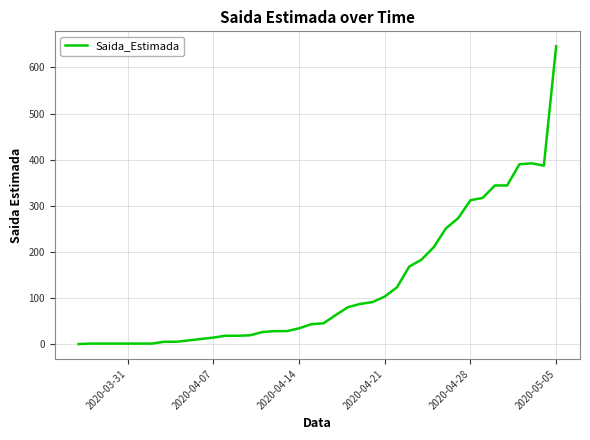

What is the maximum value shown in the chart?

646